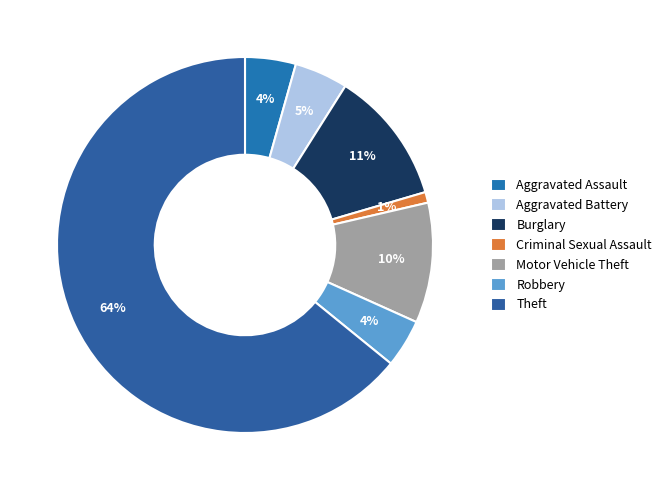

Which slice is the largest?

Theft